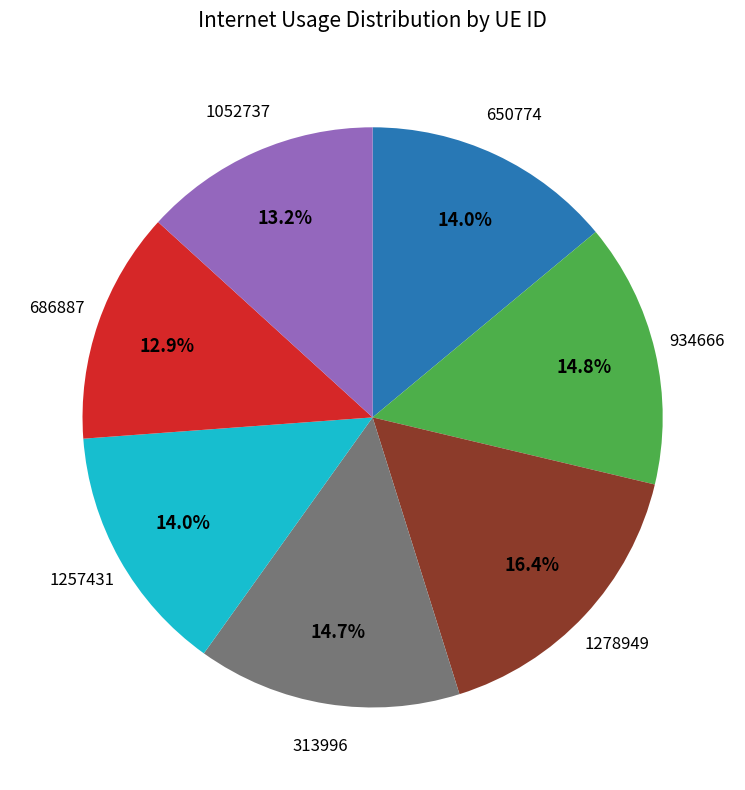

Is there a majority slice in this chart?

No